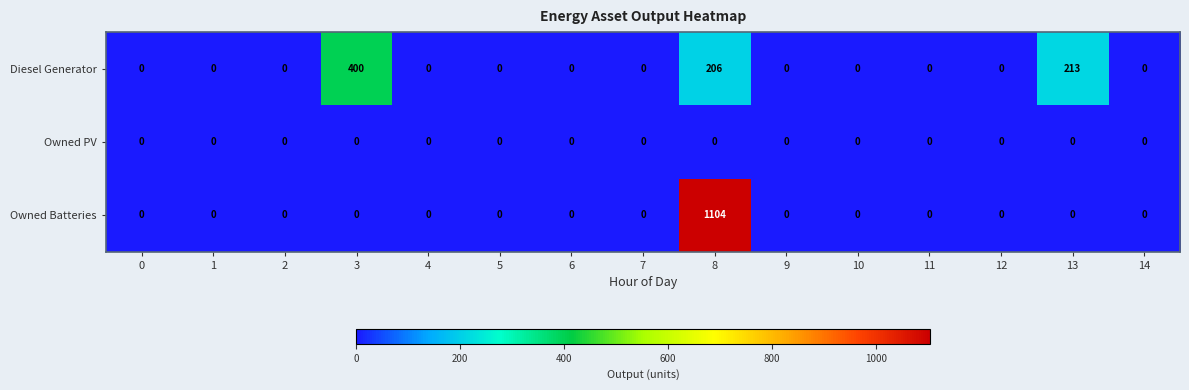

Rank the series by their average value, from highest to lowest.

Owned Batteries, Diesel Generator, Owned PV